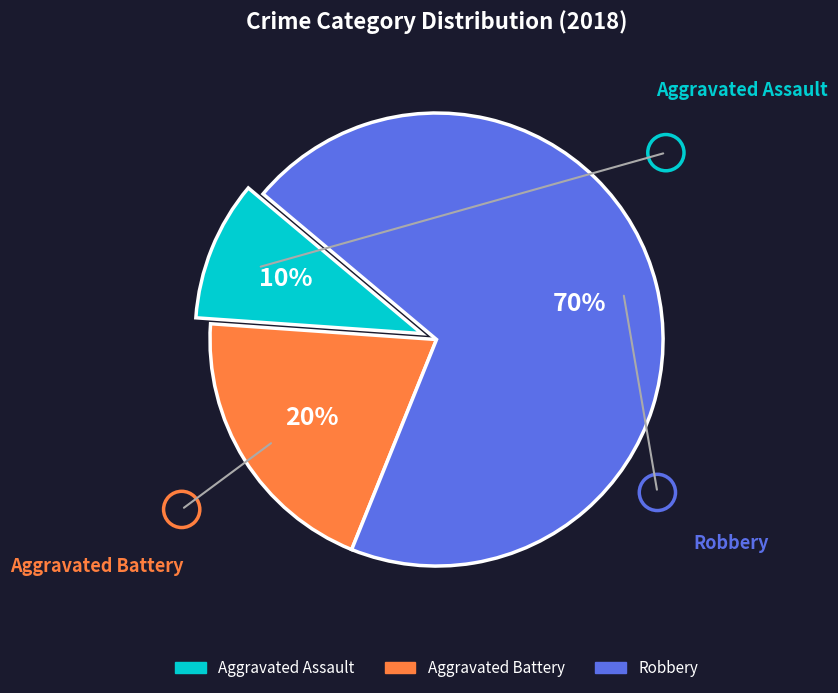

How many segments does this pie chart have?

3